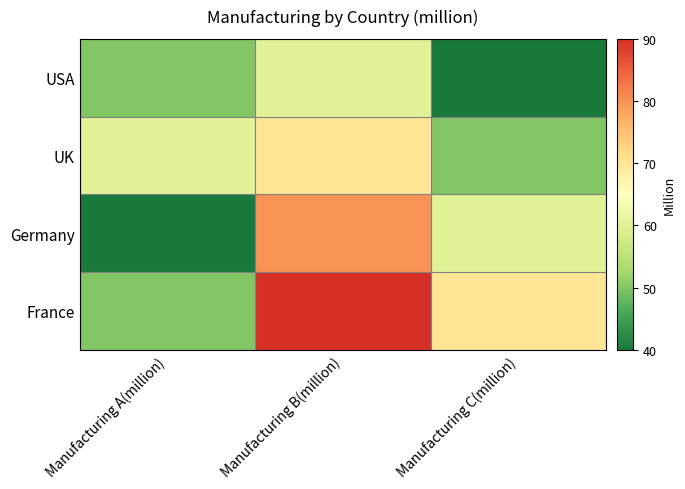

Reading right to left, transcribe all the data shown in this chart.

USA: Manufacturing C(million)=40	Manufacturing B(million)=60	Manufacturing A(million)=50
UK: Manufacturing C(million)=50	Manufacturing B(million)=70	Manufacturing A(million)=60
Germany: Manufacturing C(million)=60	Manufacturing B(million)=80	Manufacturing A(million)=40
France: Manufacturing C(million)=70	Manufacturing B(million)=90	Manufacturing A(million)=50